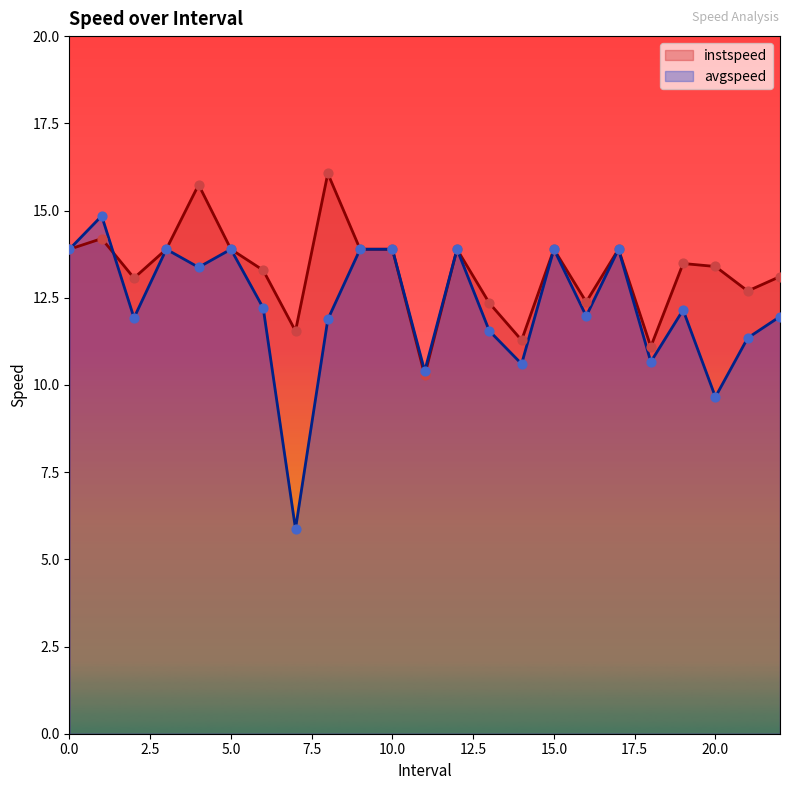

At which category is the sum across all series the highest?

4.0